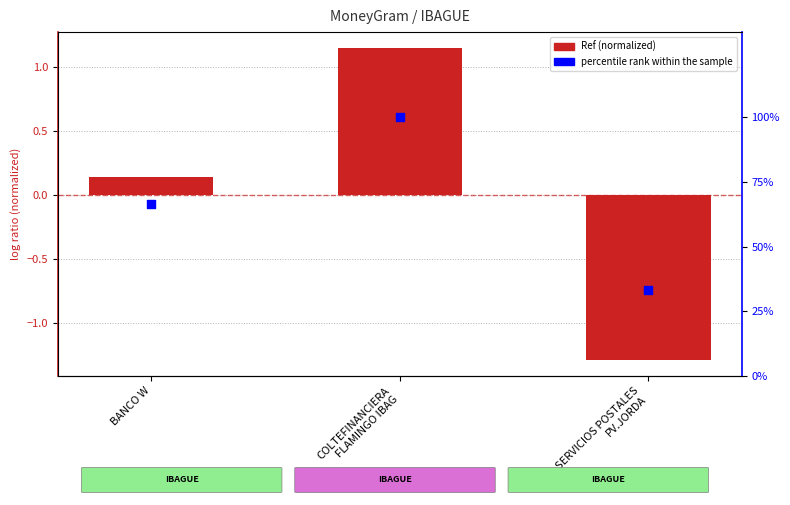

Is the value of percentile rank within the sample at BANCO W greater than the value of Ref (normalized) at BANCO W?

Yes